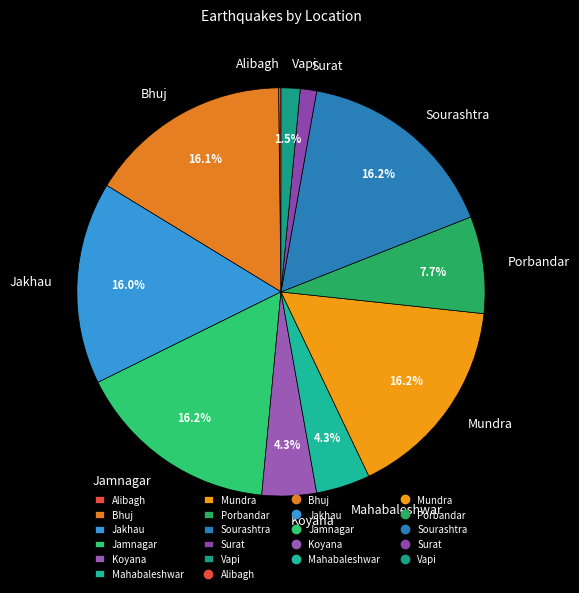

Is Porbandar the majority of the pie?

No